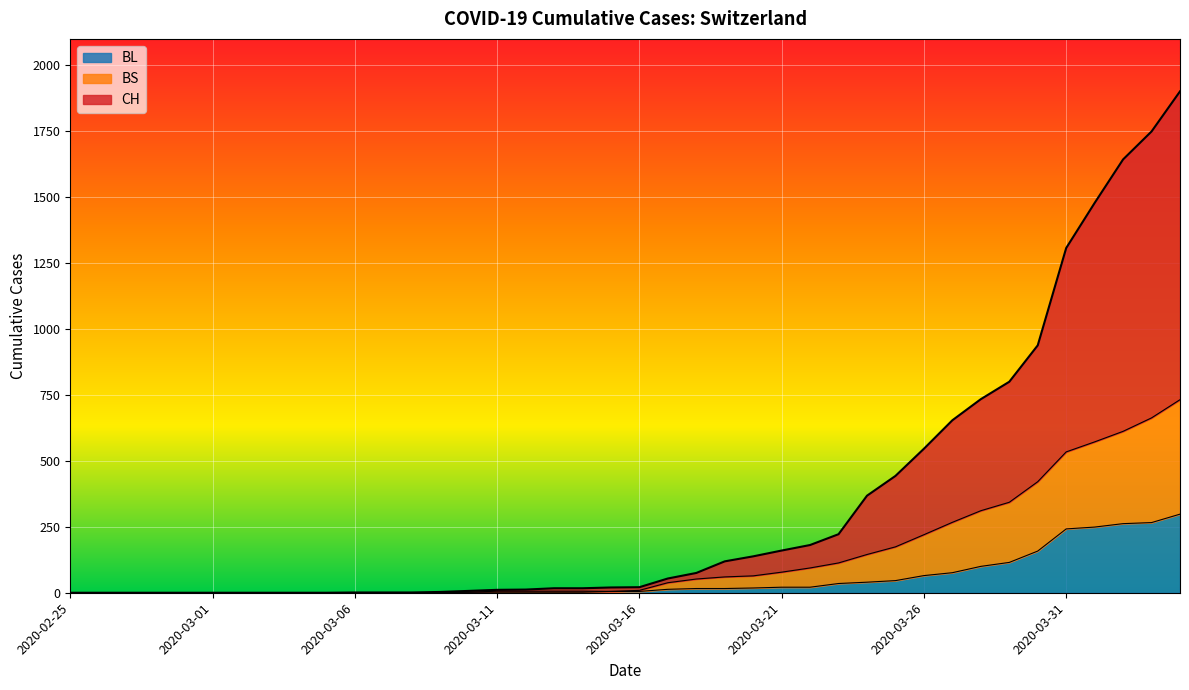

Where is BL nearest to the value 149?

2020-03-30